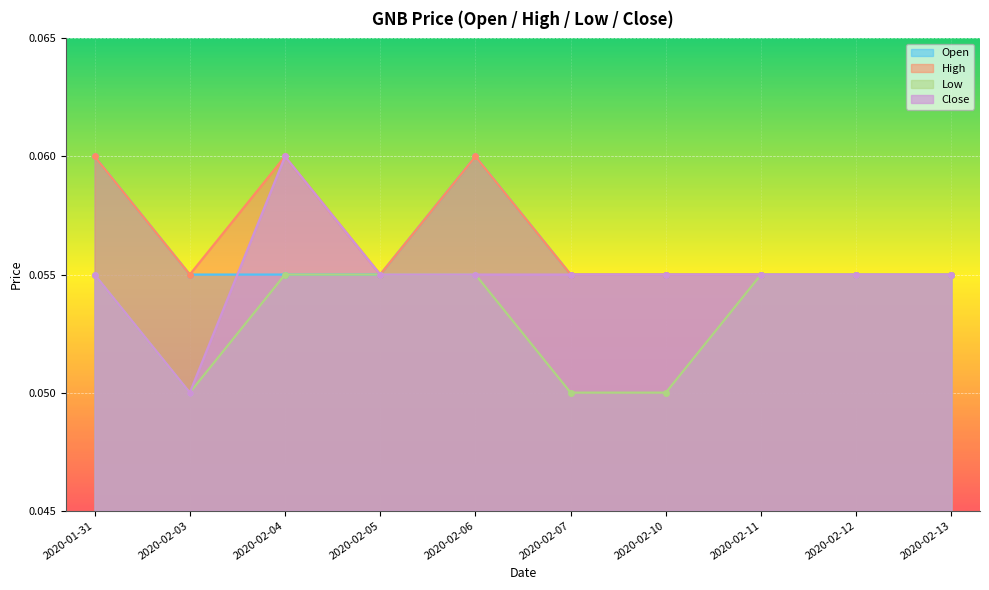

What is the minimum value for low?

0.1